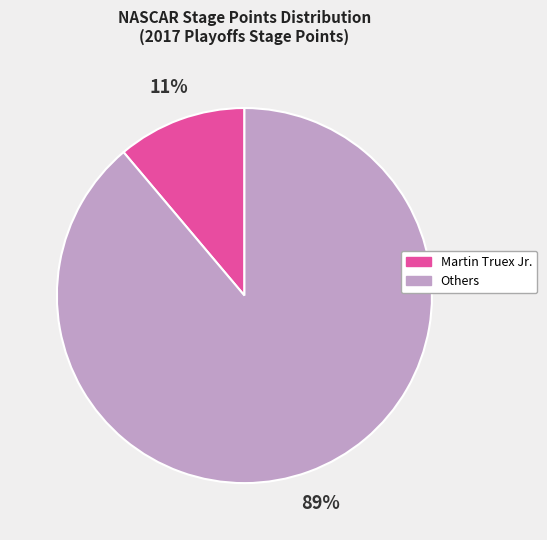

What is the largest slice in the pie chart?

Others